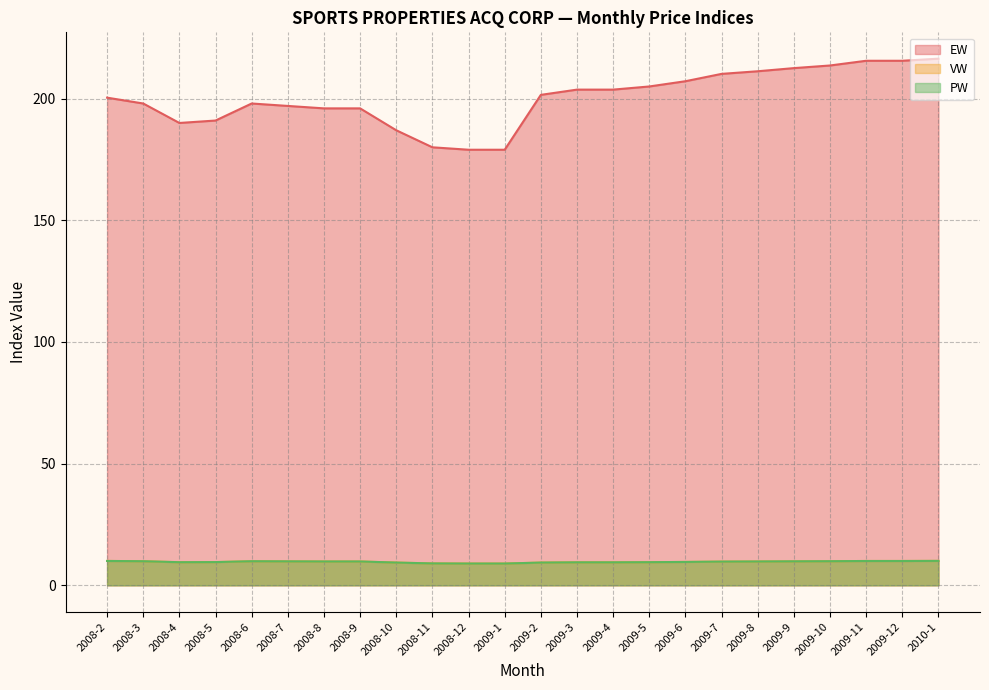

What are all the series names shown in the legend?

EW, VW, PW